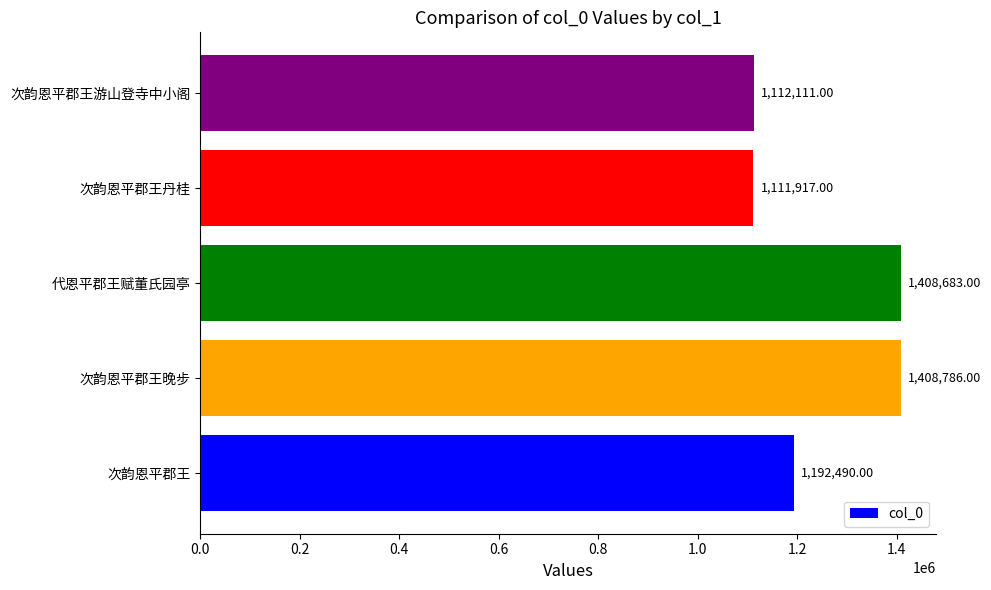

List the labels in order of value, smallest first.

次韵恩平郡王丹桂, 次韵恩平郡王游山登寺中小阁, 次韵恩平郡王, 代恩平郡王赋董氏园亭, 次韵恩平郡王晚步